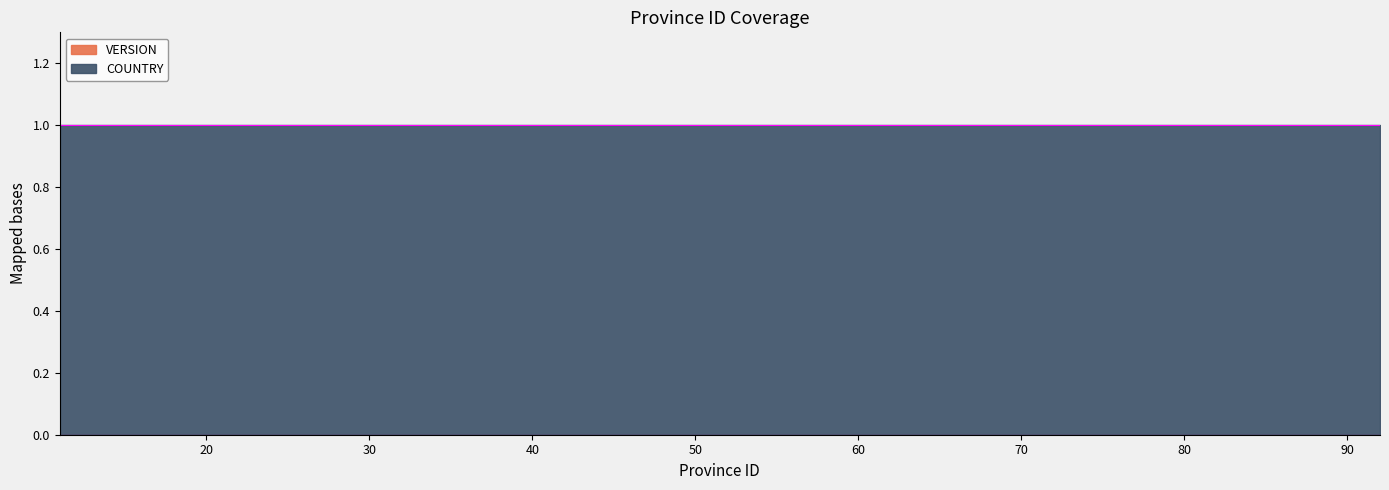

Reading left to right, what are all the values shown in this chart?

VERSION: 11=0	12=0	13=0	14=0	15=0	16=0	17=0	18=0	19=0	21=0	31=0	32=0	33=0	34=0	35=0	36=0	51=0	52=0	53=0	61=0	62=0	63=0	64=0	71=0	72=0	73=0	74=0	75=0	81=0	82=0	91=0	92=0
COUNTRY: 11=1	12=1	13=1	14=1	15=1	16=1	17=1	18=1	19=1	21=1	31=1	32=1	33=1	34=1	35=1	36=1	51=1	52=1	53=1	61=1	62=1	63=1	64=1	71=1	72=1	73=1	74=1	75=1	81=1	82=1	91=1	92=1